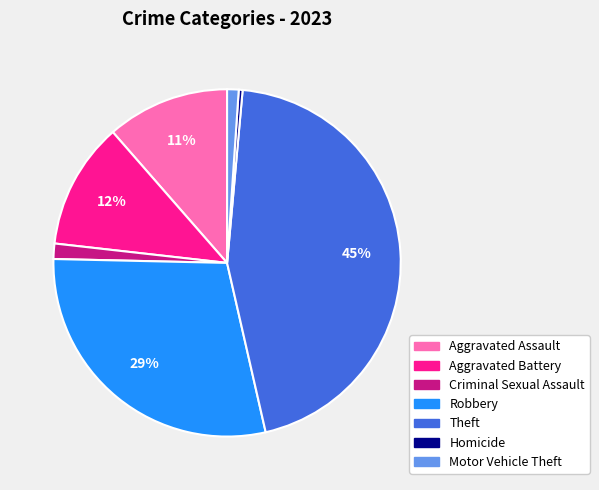

Combined, do Aggravated Battery and Robbery account for over 50%?

No